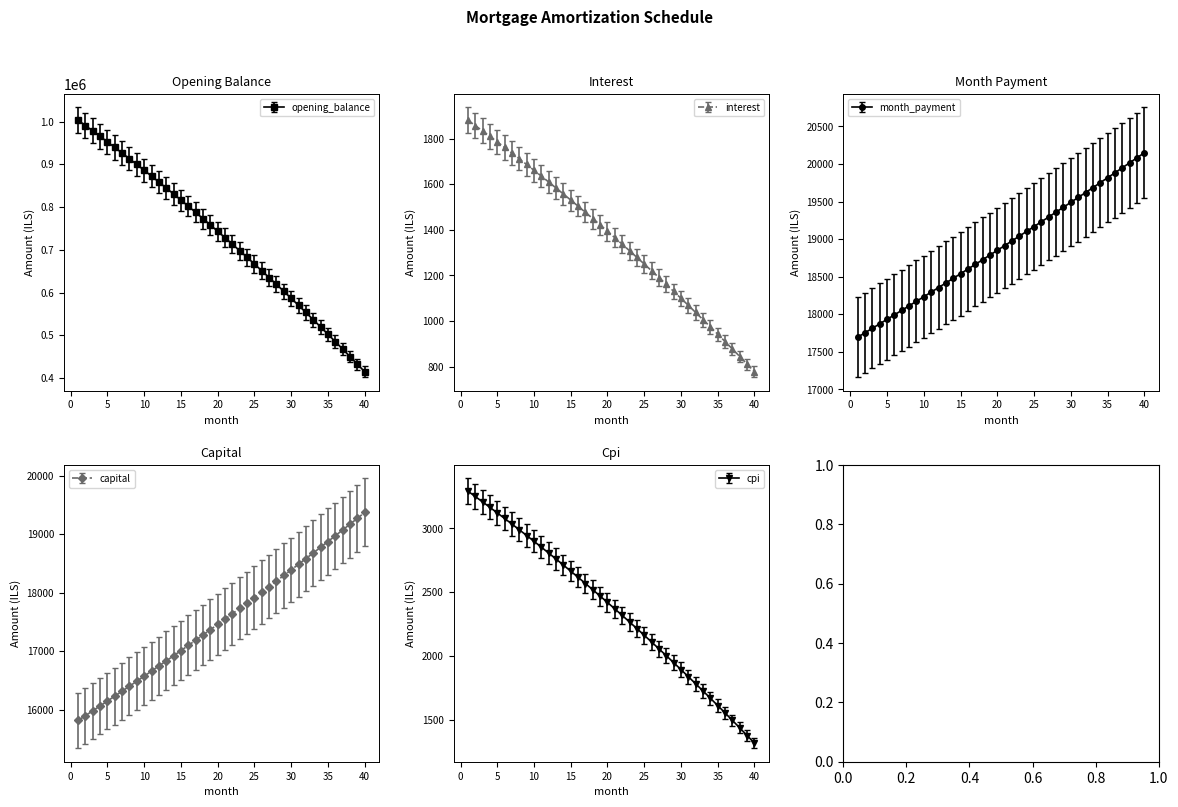

What is the difference between the second highest and minimum values in the interest series?

1080.5